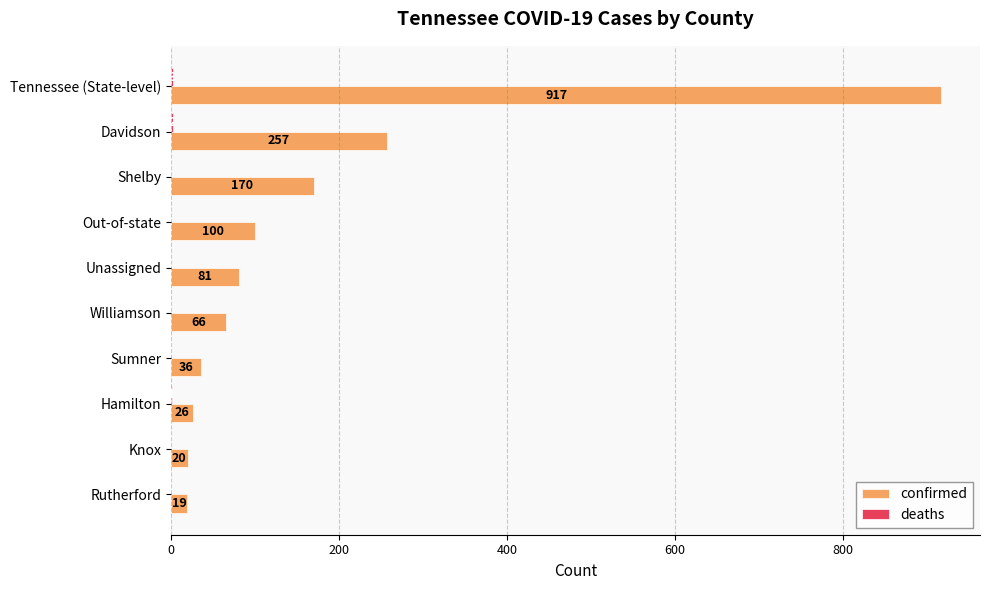

The value of confirmed at Unassigned is 121. True or false?

False